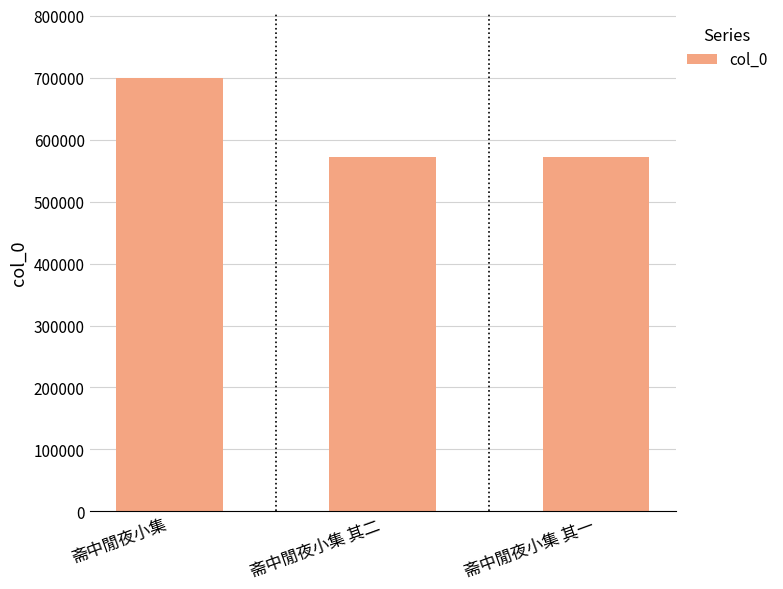

The chart shows a value of 238197 at 斋中閒夜小集 其一. True or false?

False